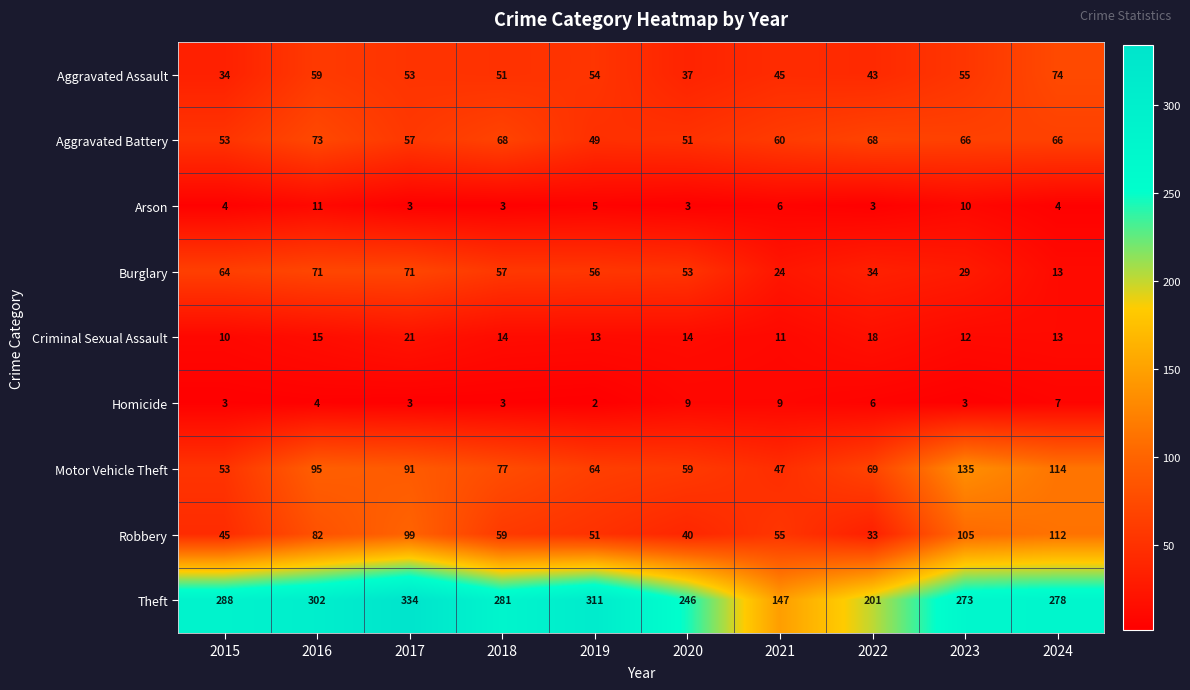

How many series are shown in this chart?

9